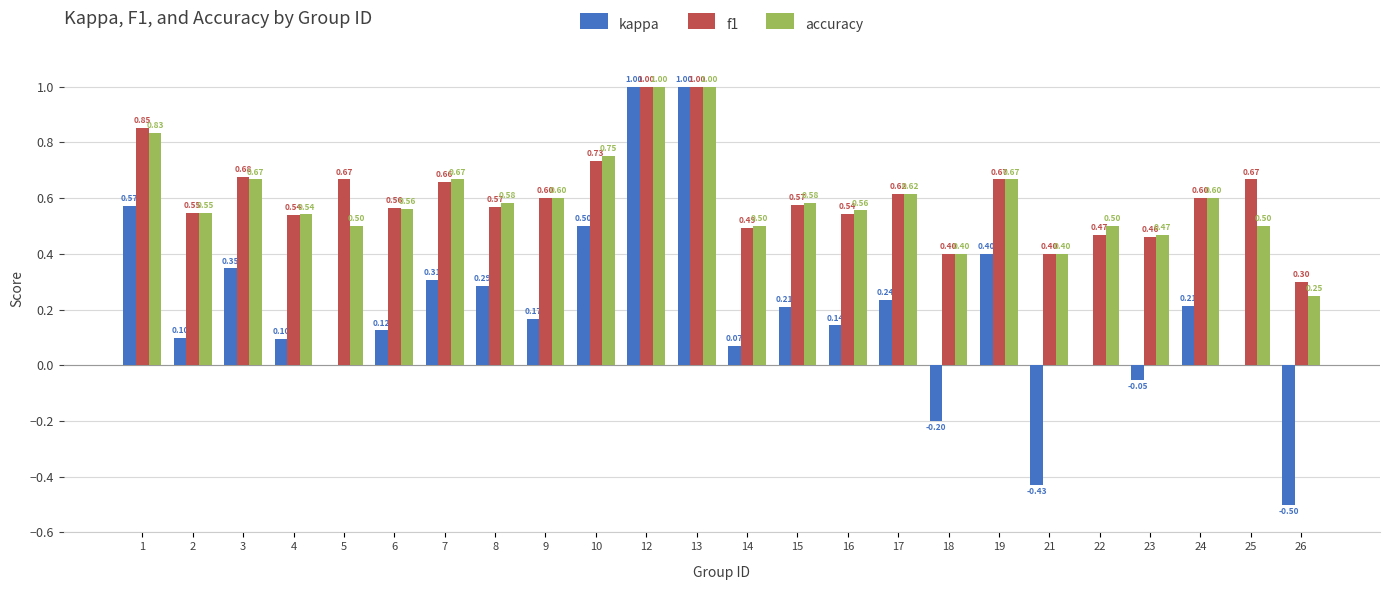

Between 2 and 10, which series saw the biggest shift?

kappa